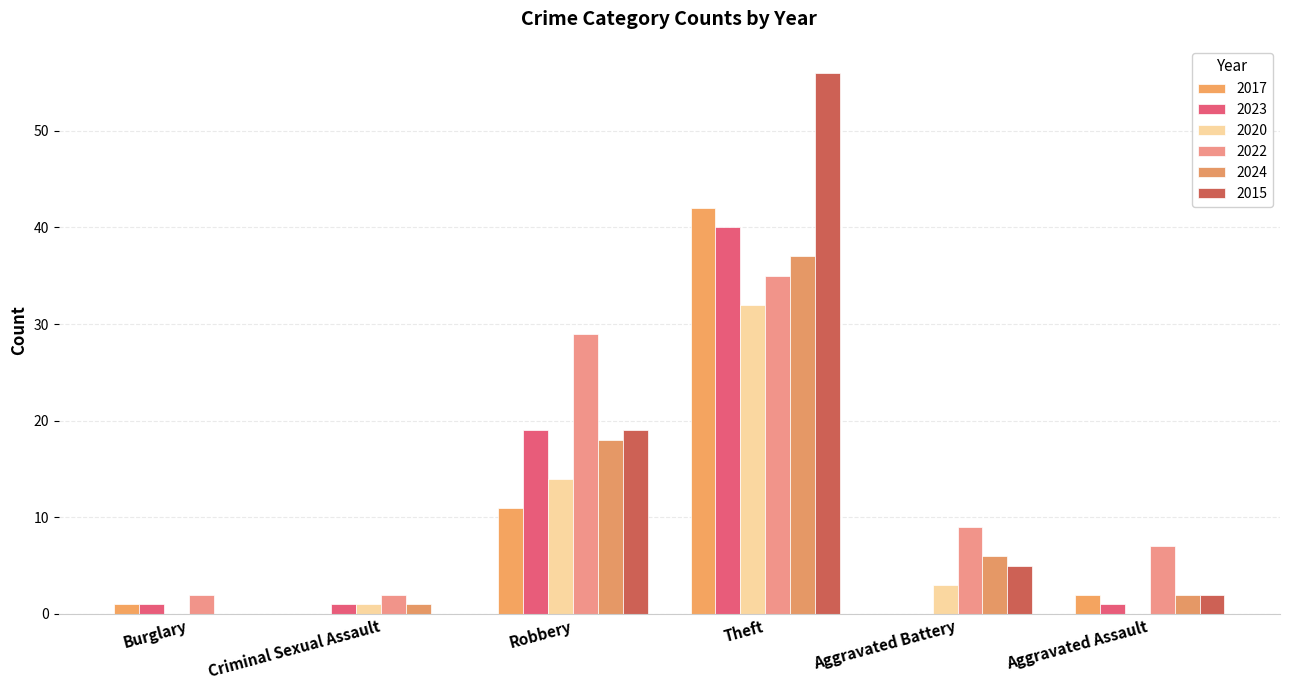

Reading right to left, transcribe all the data shown in this chart.

2017: Aggravated Assault=2	Aggravated Battery=0	Theft=42	Robbery=11	Criminal Sexual Assault=0	Burglary=1
2023: Aggravated Assault=1	Aggravated Battery=0	Theft=40	Robbery=19	Criminal Sexual Assault=1	Burglary=1
2020: Aggravated Assault=0	Aggravated Battery=3	Theft=32	Robbery=14	Criminal Sexual Assault=1	Burglary=0
2022: Aggravated Assault=7	Aggravated Battery=9	Theft=35	Robbery=29	Criminal Sexual Assault=2	Burglary=2
2024: Aggravated Assault=2	Aggravated Battery=6	Theft=37	Robbery=18	Criminal Sexual Assault=1	Burglary=0
2015: Aggravated Assault=2	Aggravated Battery=5	Theft=56	Robbery=19	Criminal Sexual Assault=0	Burglary=0